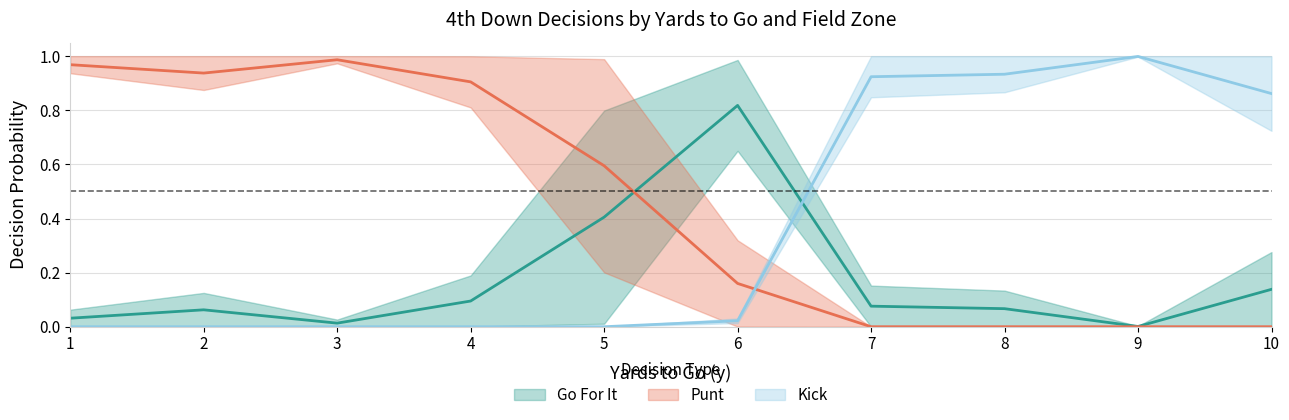

Where is the first local maximum for kick_fzone1?

9